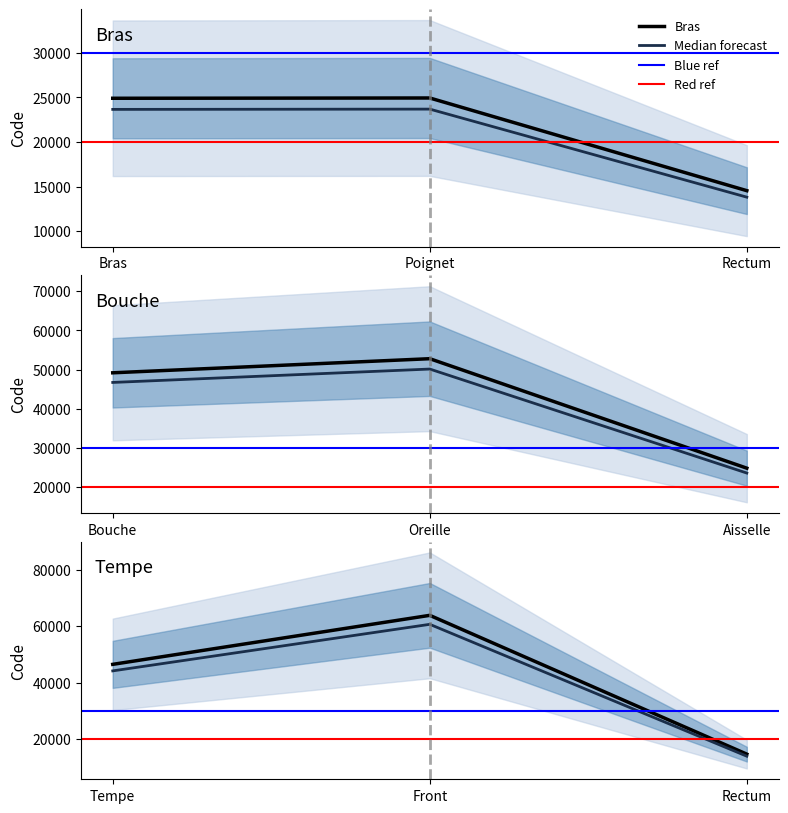

Is it true that the value at Bras is 39296?

False